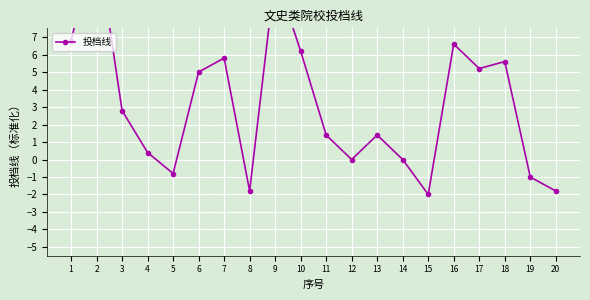

What is the difference between the maximum and minimum values?

14.6